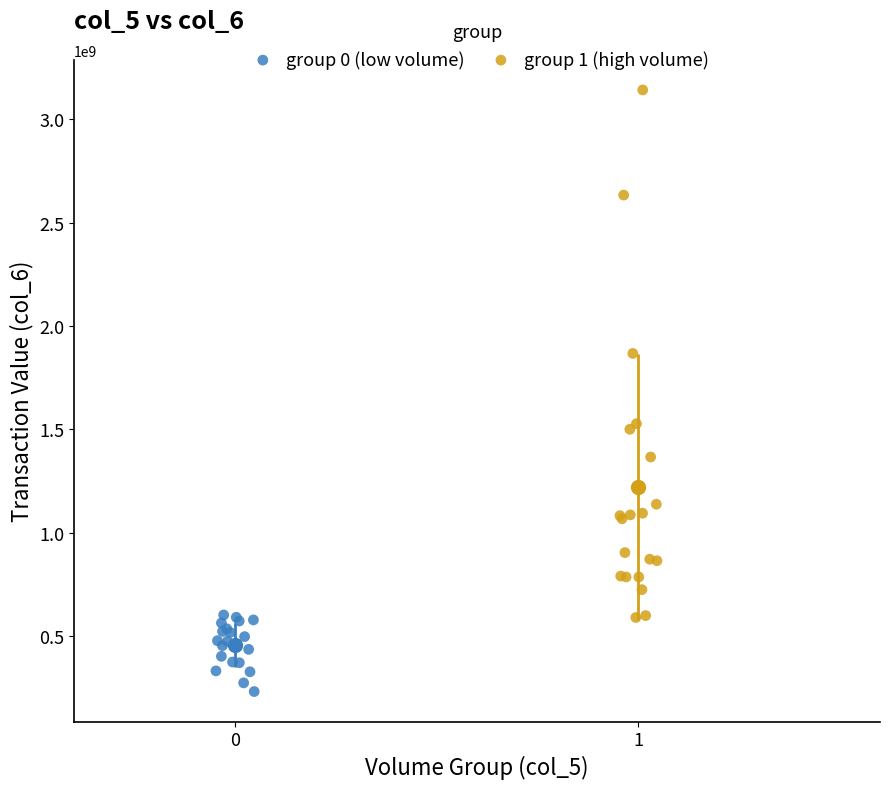

Which series reaches the maximum Y coordinate?

group 1 (high volume)